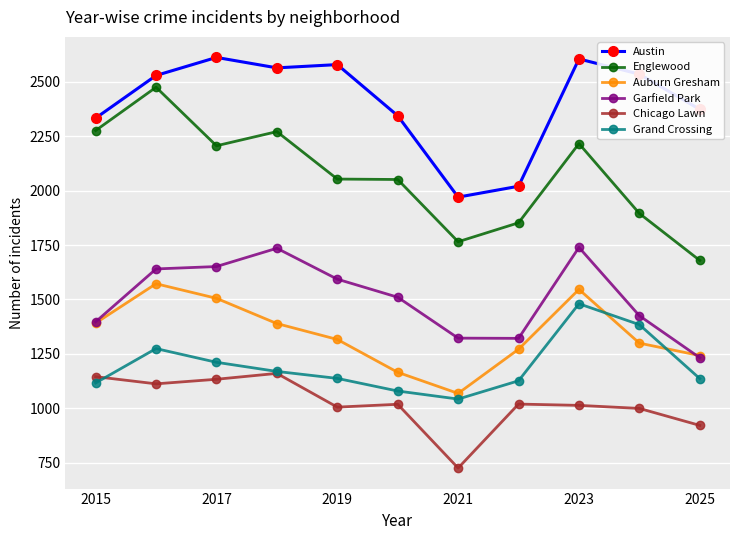

Which series has the largest range (max minus min)?

Englewood